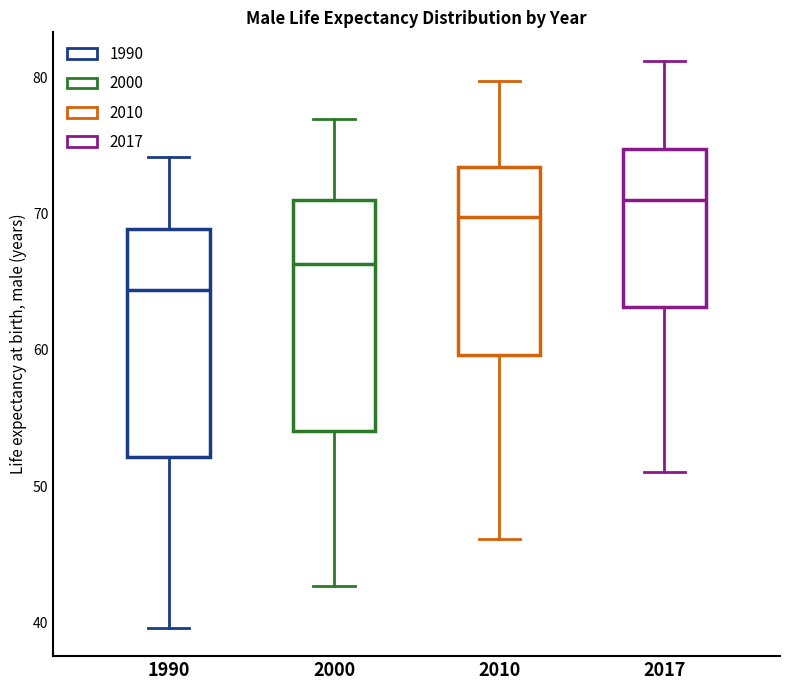

Which box's median line is the highest?

2017